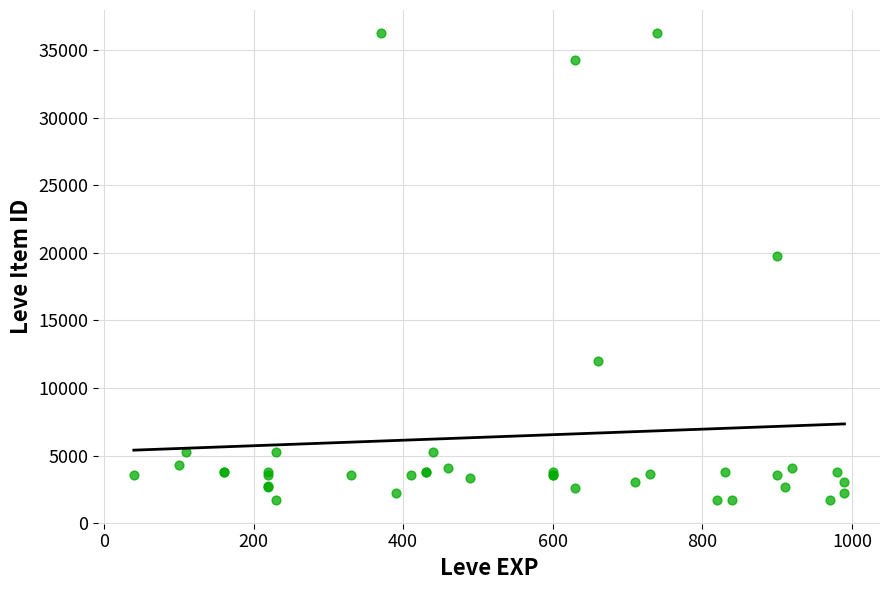

What Y value in the scatter plot is closest to 18967?

19744